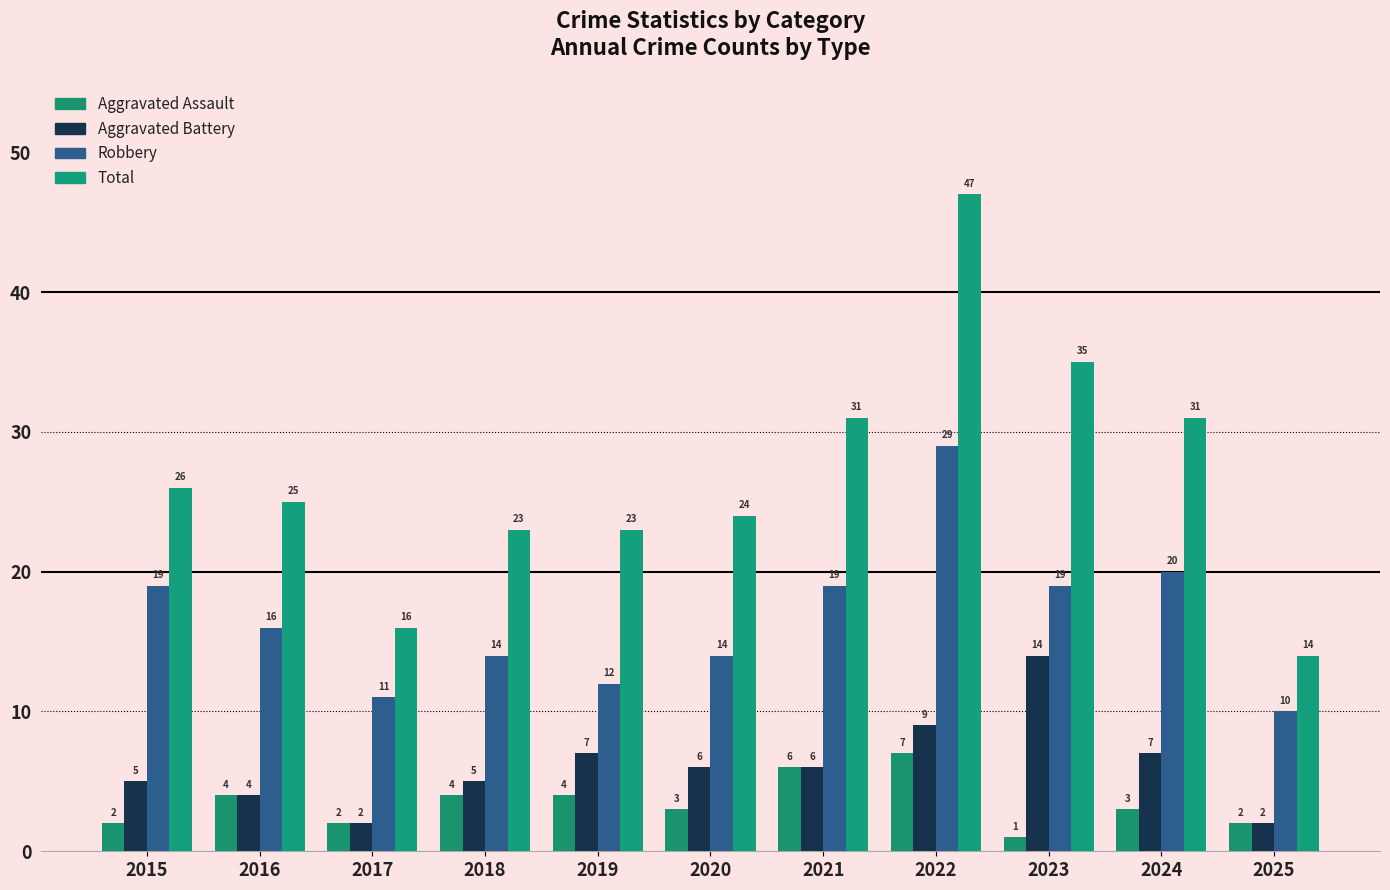

What is the value of the Total bar at the 4th from the left?

23